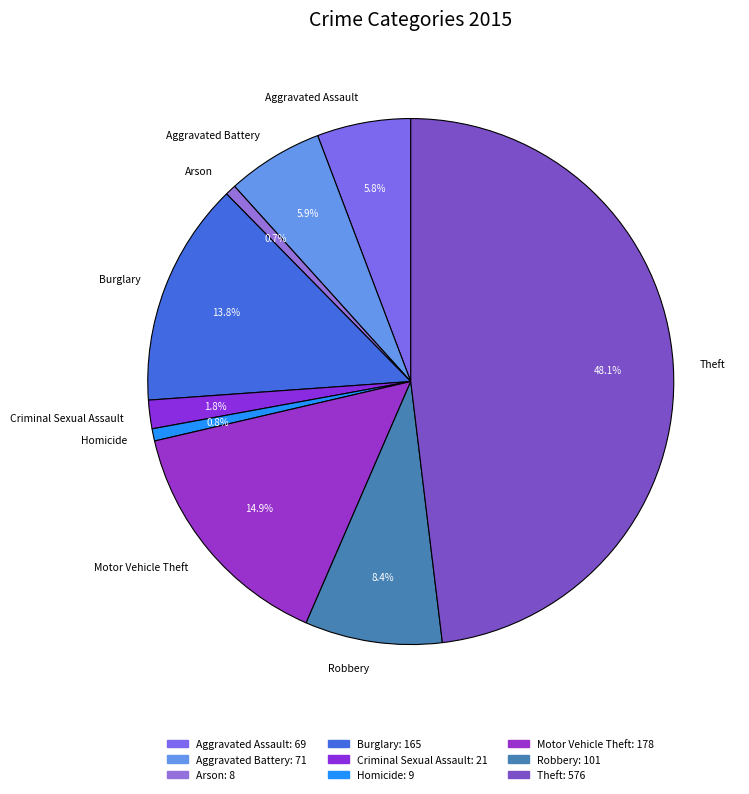

Between Homicide and Theft, which is larger?

Theft